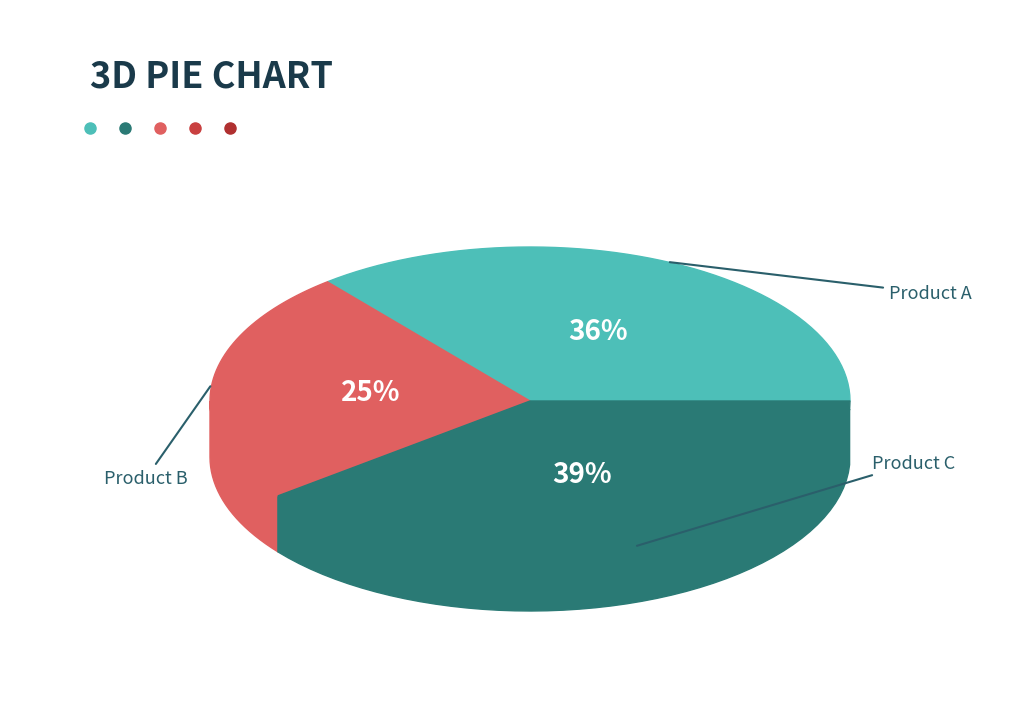

Is it true that Product A is 42% of the pie?

False